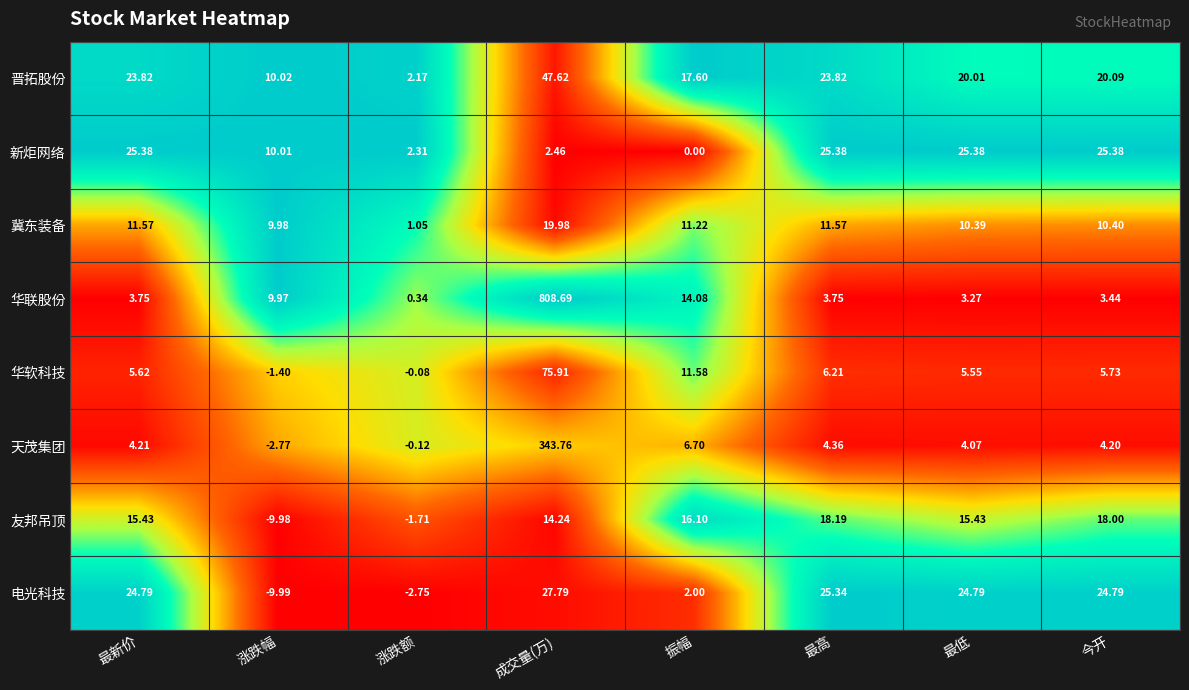

Count the number of data series in this chart.

8